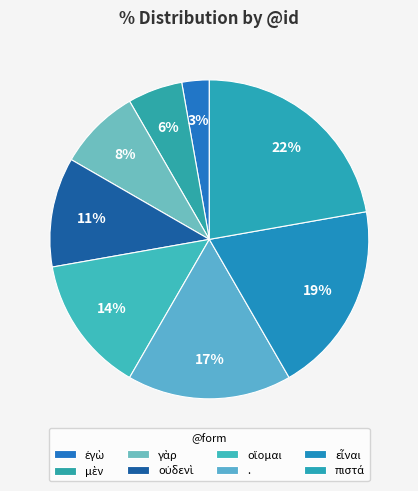

To the nearest percent, what is the difference between the . and ἐγὼ slice percentages?

14%